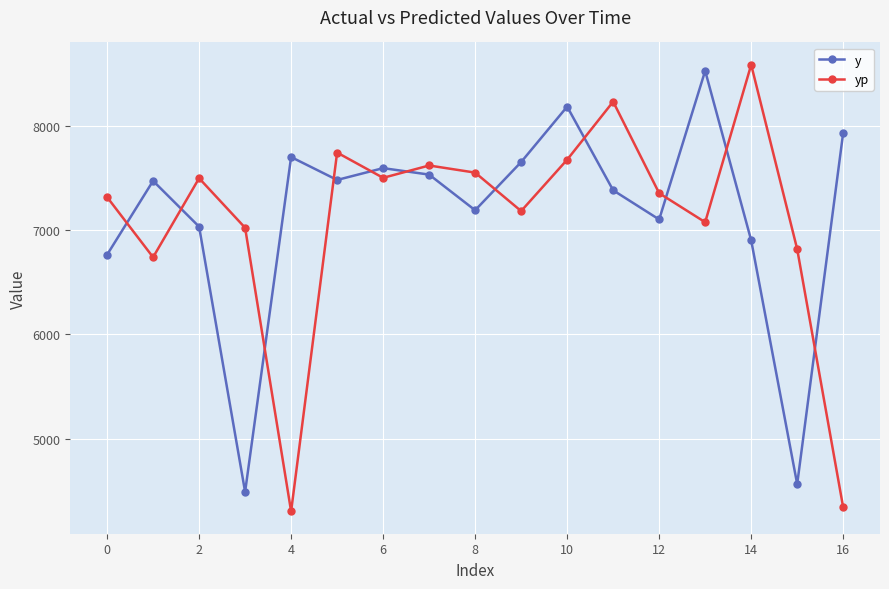

True or false: y and yp cross at least once.

True